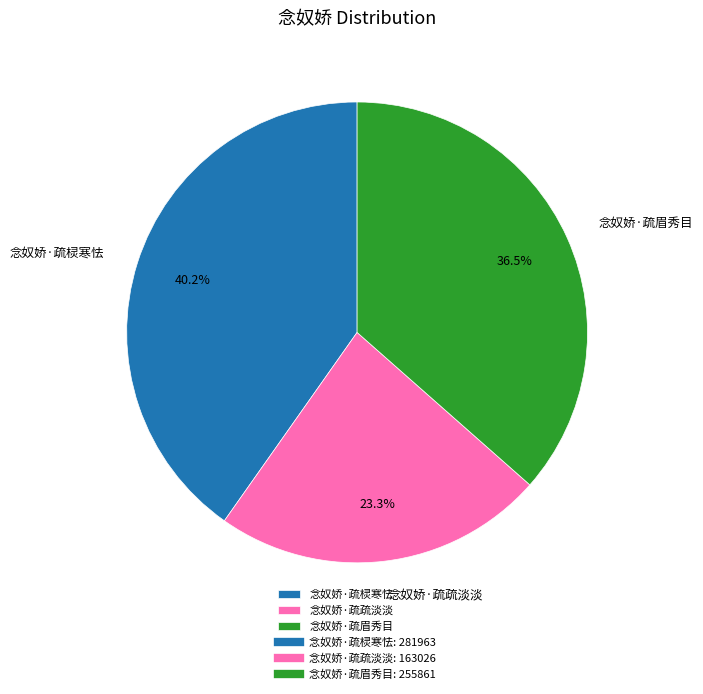

Rank the categories by value from lowest to highest.

念奴娇·疏疏淡淡, 念奴娇·疏眉秀目, 念奴娇·疏棂寒怯